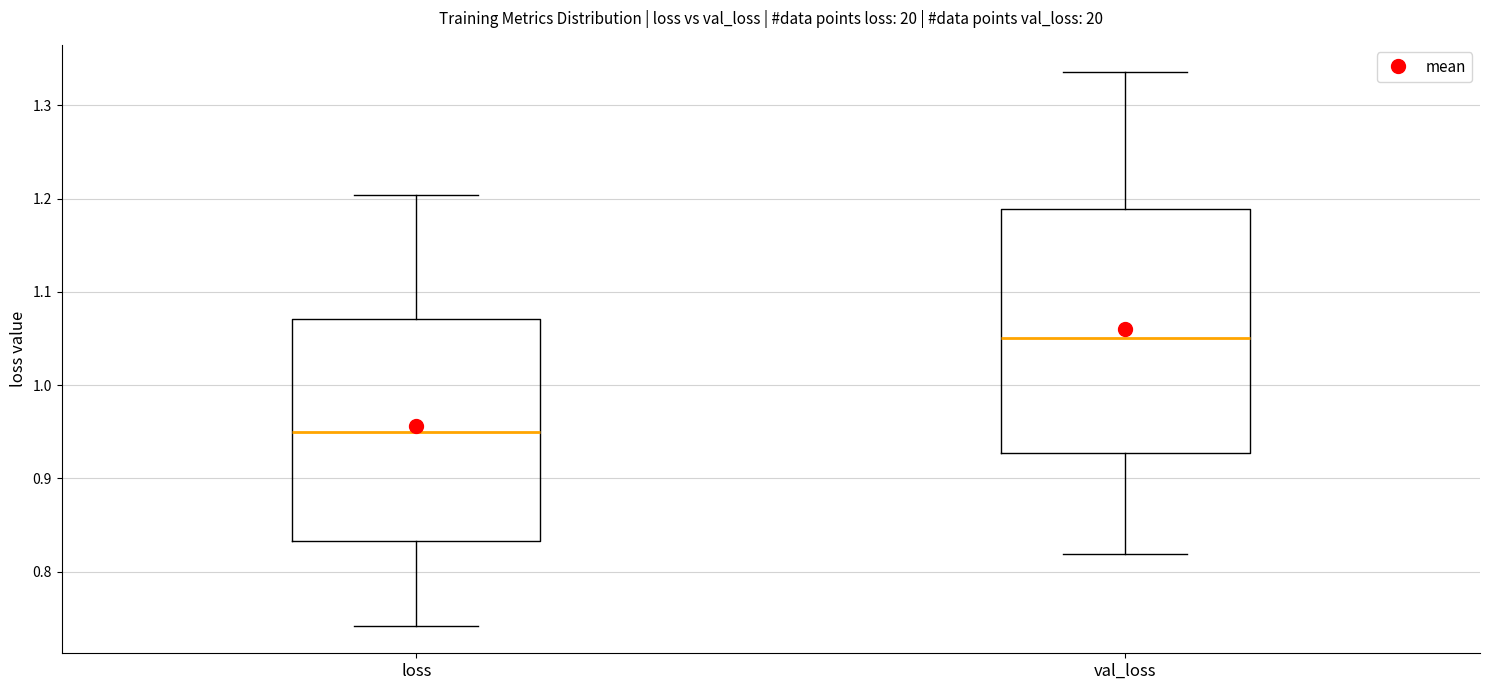

Where is the upper edge of the box for loss on the y-axis? The values are not printed on the chart, so give them approximately, as read against the axis.

1.07